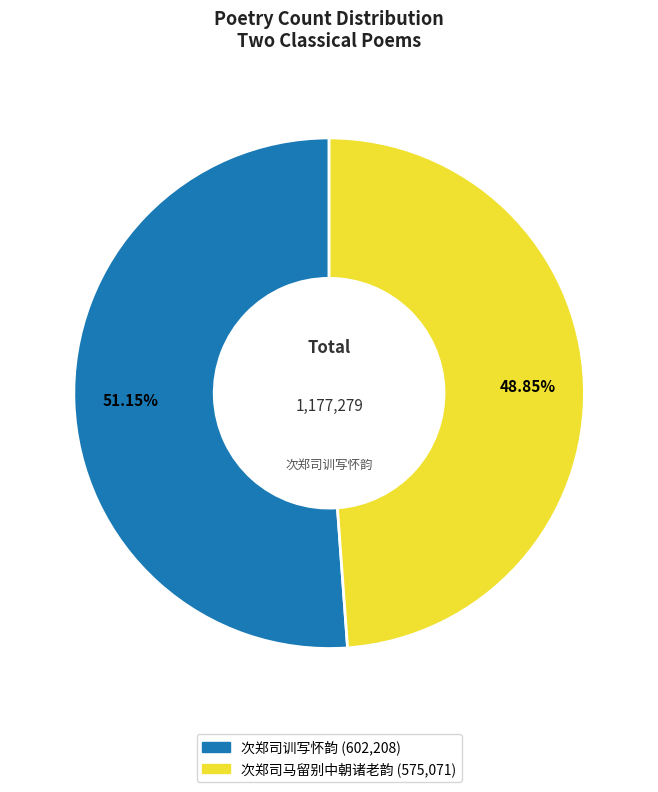

Which slice is the largest?

次郑司训写怀韵